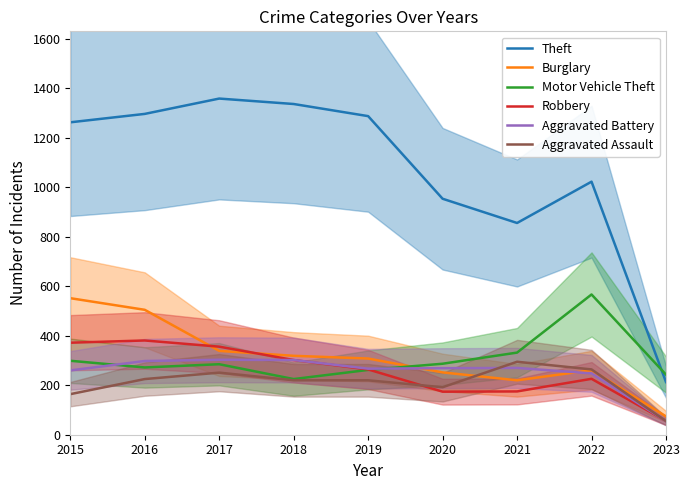

At which label is Aggravated Assault closest to 175?

2015